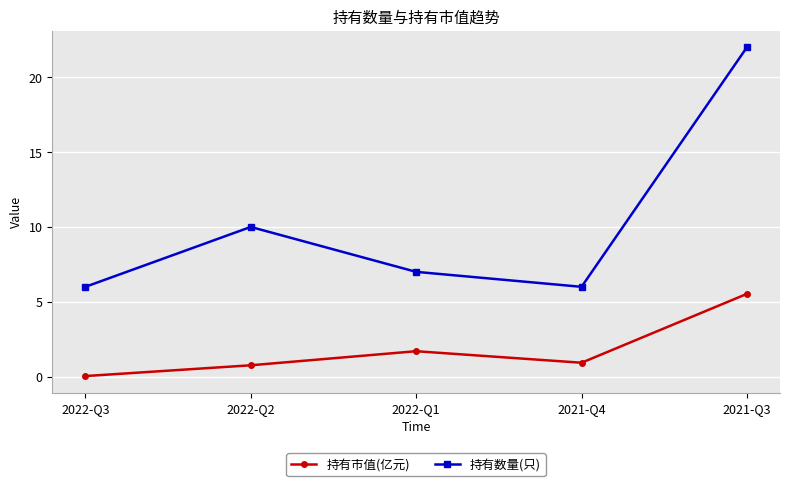

Is it true that 持有市值(亿元) equals 2.6 at 2022-Q1?

False